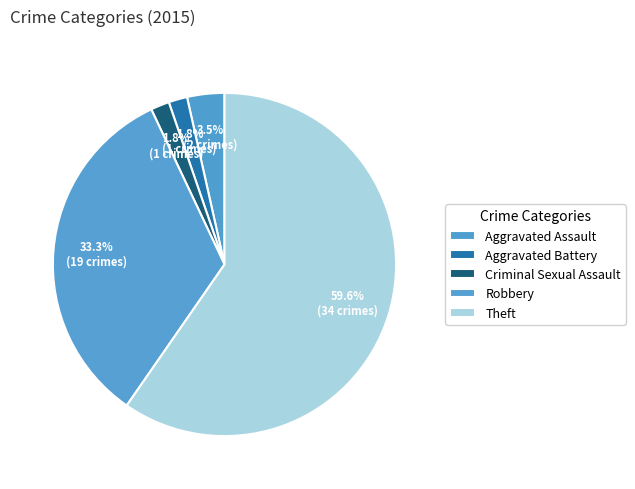

What is the majority slice?

Theft